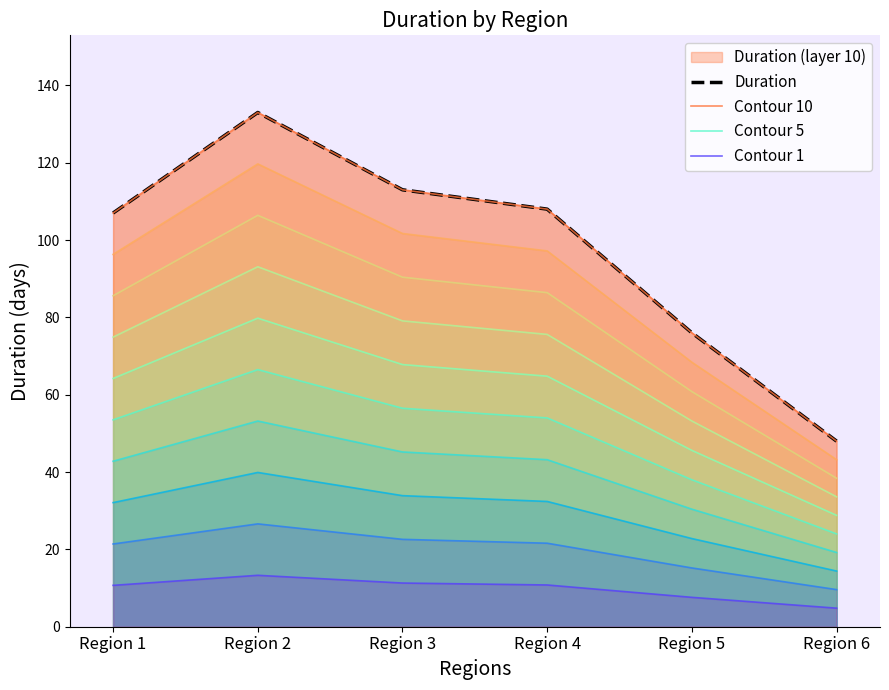

List the labels in order of Contour 5 value, largest first.

Region 2, Region 3, Region 4, Region 1, Region 5, Region 6